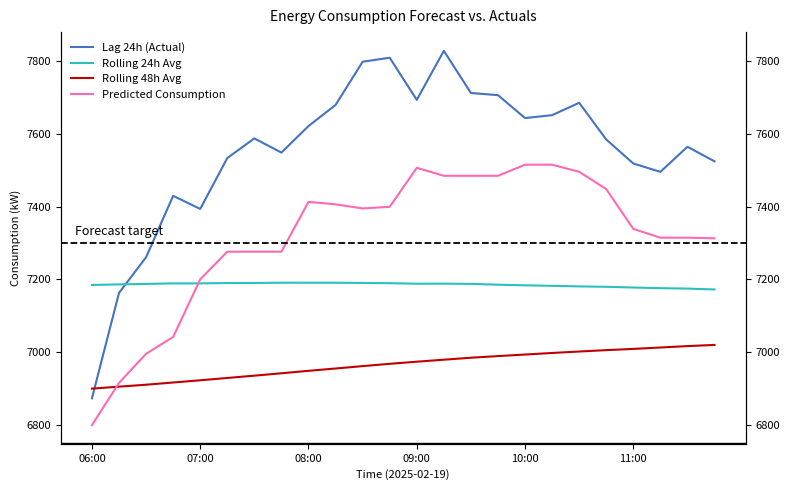

What is the value of the Rolling 24h Avg point at the 9th from the left?

7190.9